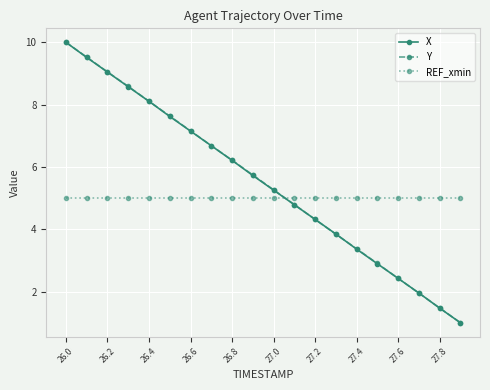

Reading left to right, list all the values displayed in this chart.

X: 10.0	9.5	9.0	8.6	8.1	7.6	7.2	6.7	6.2	5.7	5.3	4.8	4.3	3.8	3.4	2.9	2.4	2.0	1.5	1.0
Y: 10.0	9.5	9.0	8.6	8.1	7.6	7.2	6.7	6.2	5.7	5.3	4.8	4.3	3.8	3.4	2.9	2.4	2.0	1.5	1.0
REF_xmin: 5.0	5.0	5.0	5.0	5.0	5.0	5.0	5.0	5.0	5.0	5.0	5.0	5.0	5.0	5.0	5.0	5.0	5.0	5.0	5.0